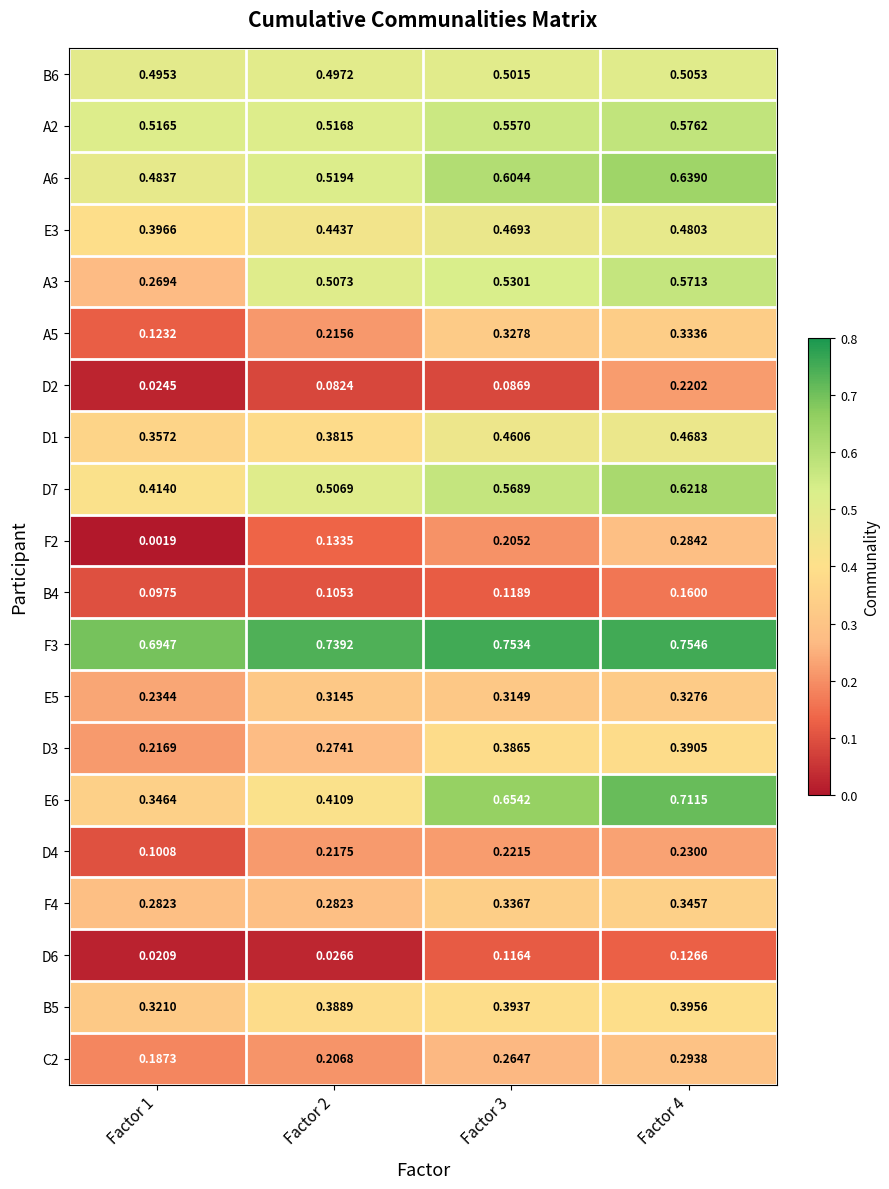

Rank the series by their maximum value, from lowest to highest.

D6, B4, D2, D4, F2, C2, E5, A5, F4, D3, B5, D1, E3, B6, A3, A2, D7, A6, E6, F3